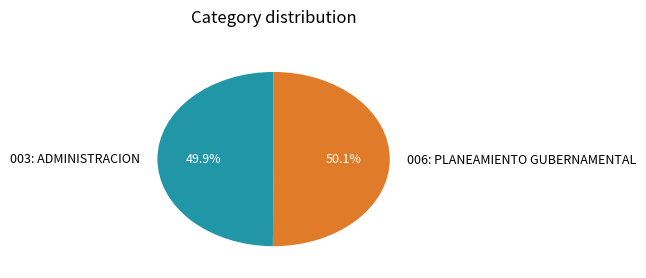

Does any single category account for the majority?

Yes